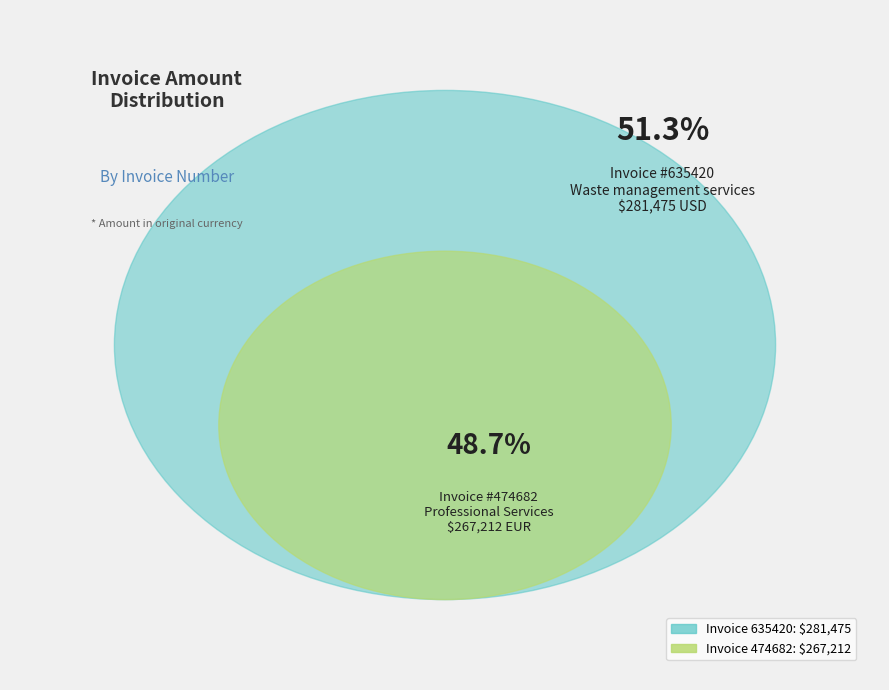

Which category has the biggest portion of the pie?

635420